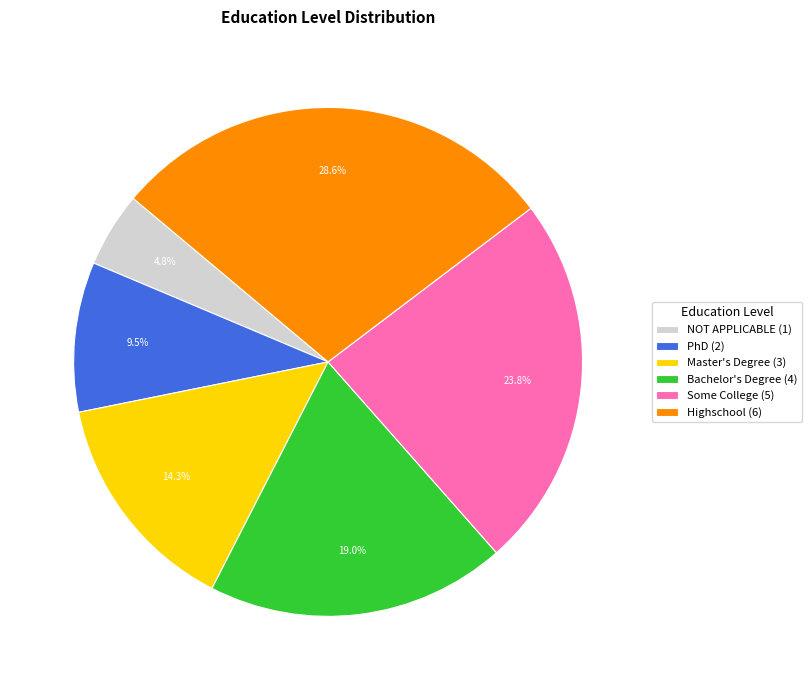

What percentage is the Bachelor's Degree slice, to the nearest percent?

19%